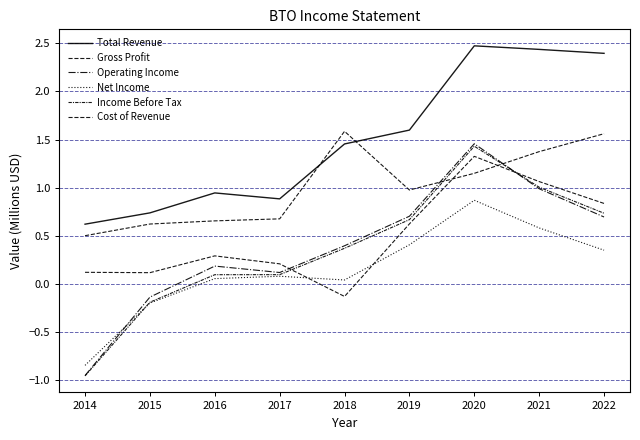

Which series has the largest total across all categories?

Total Revenue